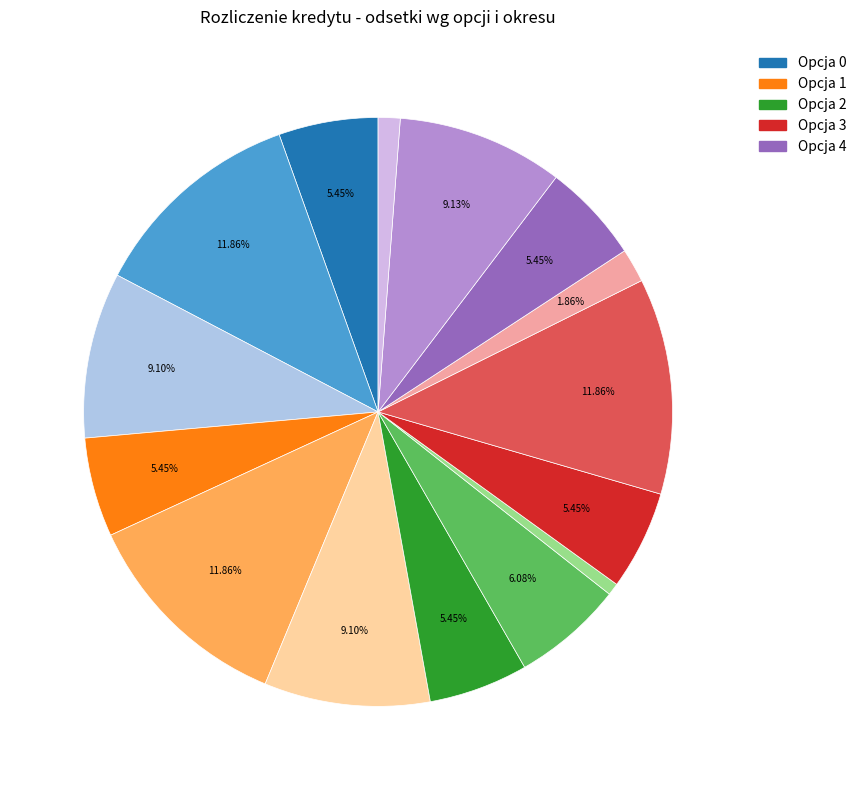

Does any single category account for the majority?

No